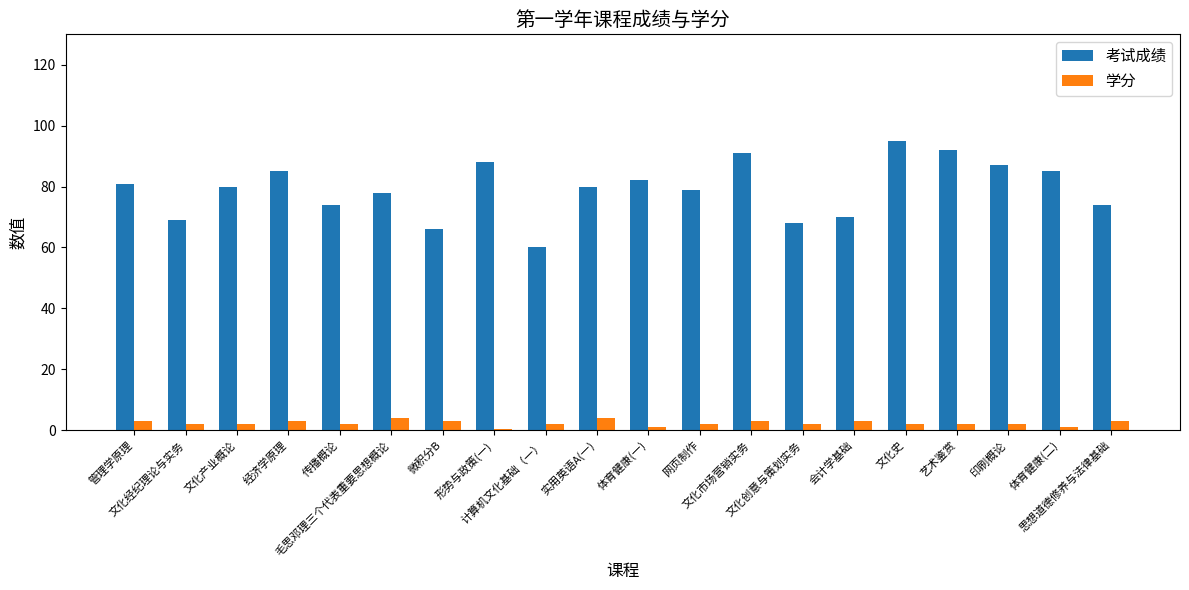

At how many categories does at least one series exceed 20?

20